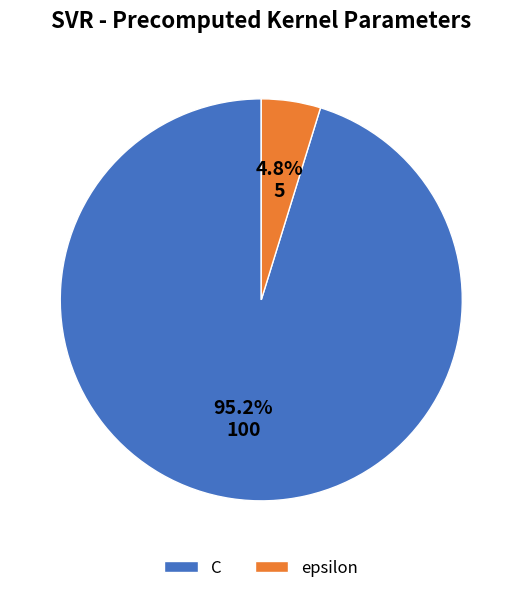

What is the largest slice in the pie chart?

C